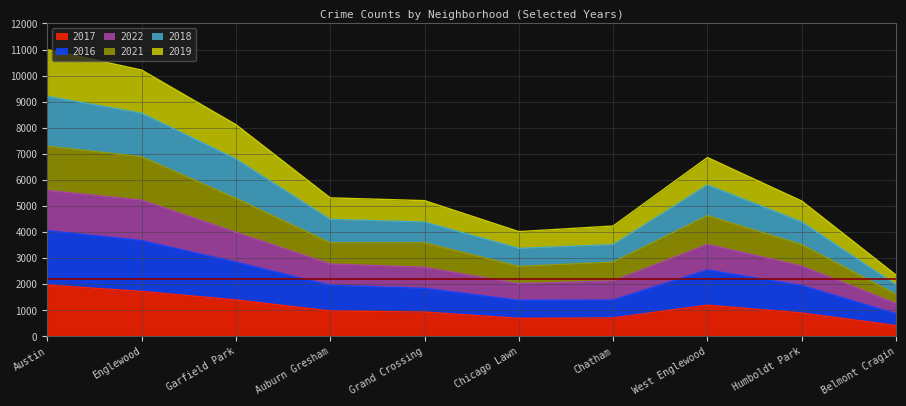

At which label does 2017 reach its minimum?

Belmont Cragin